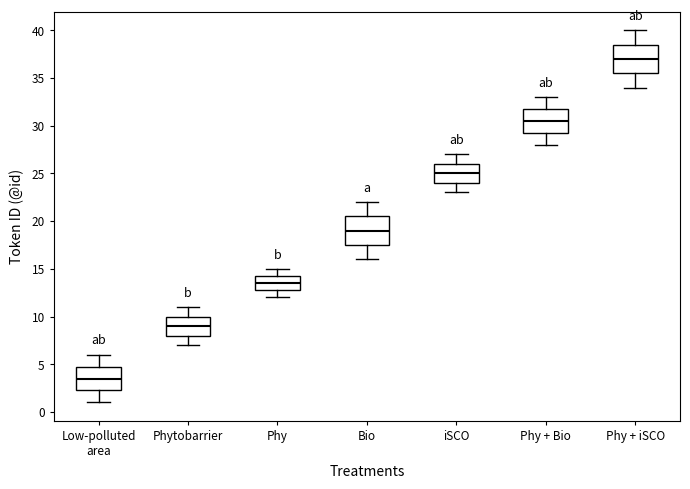

Where does the lower whisker of the box for iSCO end on the y-axis? The values are not printed on the chart, so give them approximately, as read against the axis.

23.0